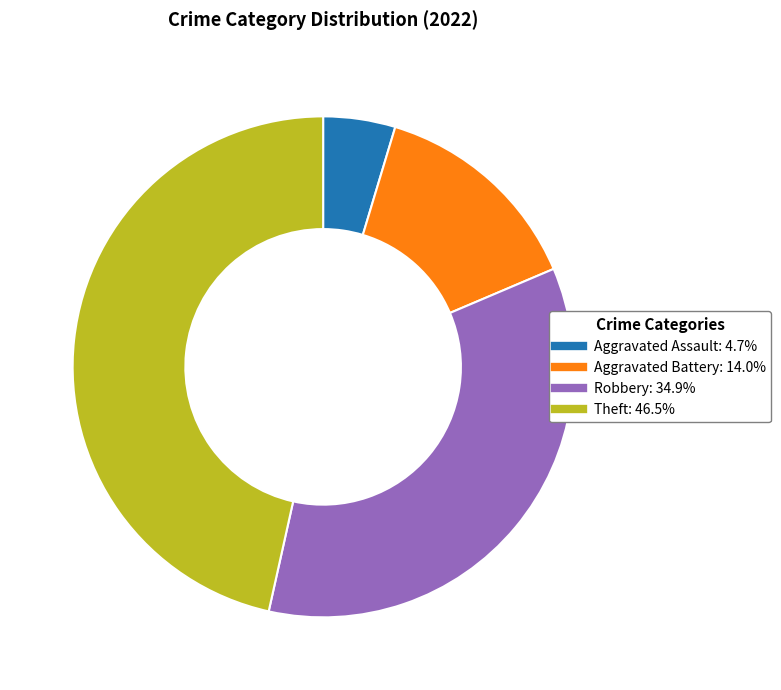

Is there any slice that represents more than half of the pie?

No